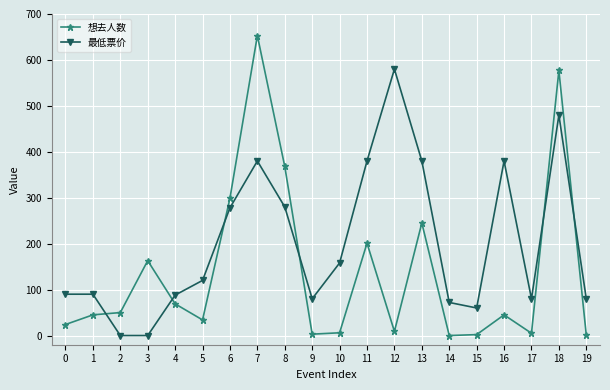

Which series has the largest range (max minus min)?

想去人数